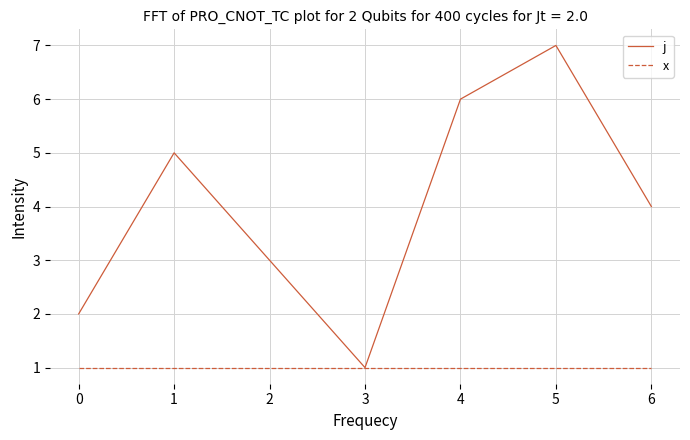

Which category has the highest value in the j series?

5